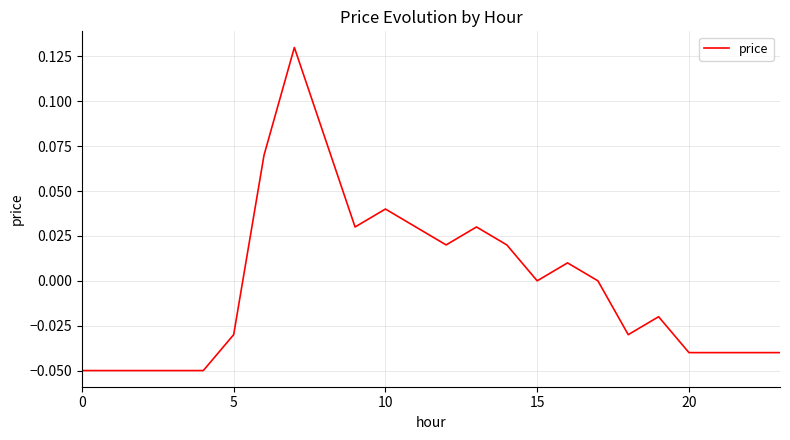

What is the greatest value displayed?

0.1